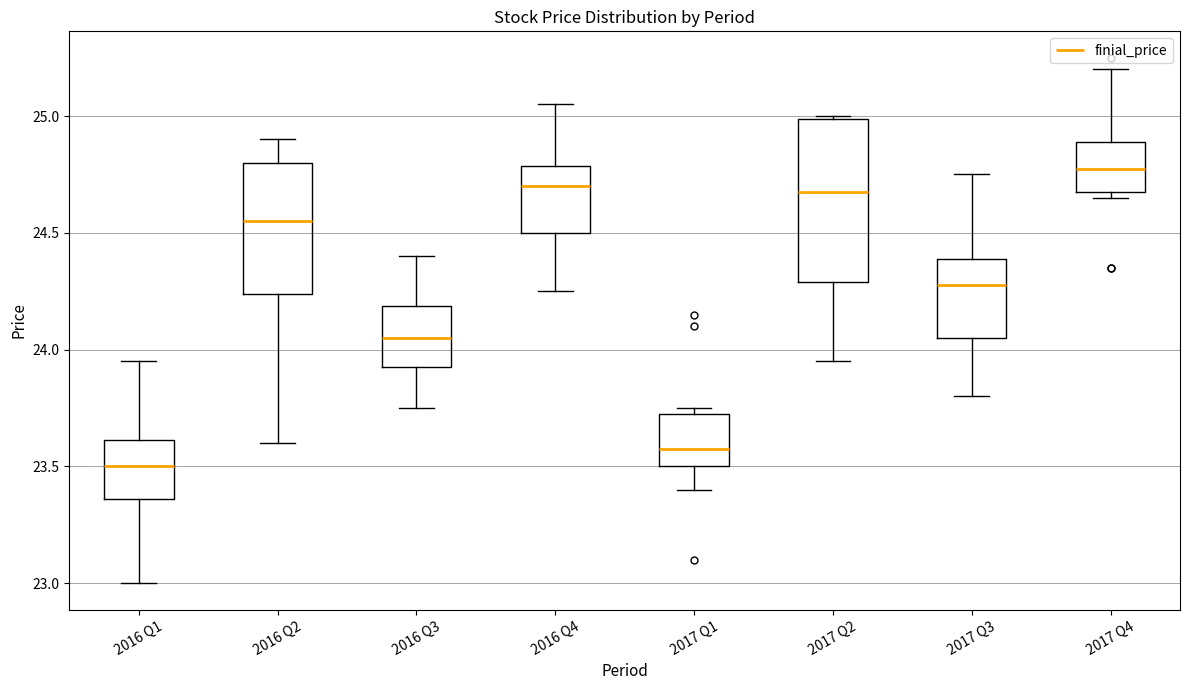

Reading left to right, transcribe this box plot: for each box, give where its median line is, the range the box spans, and where its two whiskers end, as read against the y-axis. The values are not printed on the chart, so give them approximately, as read against the axis.

2016 Q1: median 23.50, box 23.35 to 23.60, whiskers 23.00 to 23.95
2016 Q2: median 24.55, box 24.25 to 24.80, whiskers 23.60 to 24.90
2016 Q3: median 24.05, box 23.95 to 24.20, whiskers 23.75 to 24.40
2016 Q4: median 24.70, box 24.50 to 24.80, whiskers 24.25 to 25.05
2017 Q1: median 23.60, box 23.50 to 23.75, whiskers 23.40 to 23.75 (just above the box's upper edge)
2017 Q2: median 24.70, box 24.30 to 25.00, whiskers 23.95 to 25.00
2017 Q3: median 24.30, box 24.05 to 24.40, whiskers 23.80 to 24.75
2017 Q4: median 24.80, box 24.70 to 24.90, whiskers 24.65 to 25.20